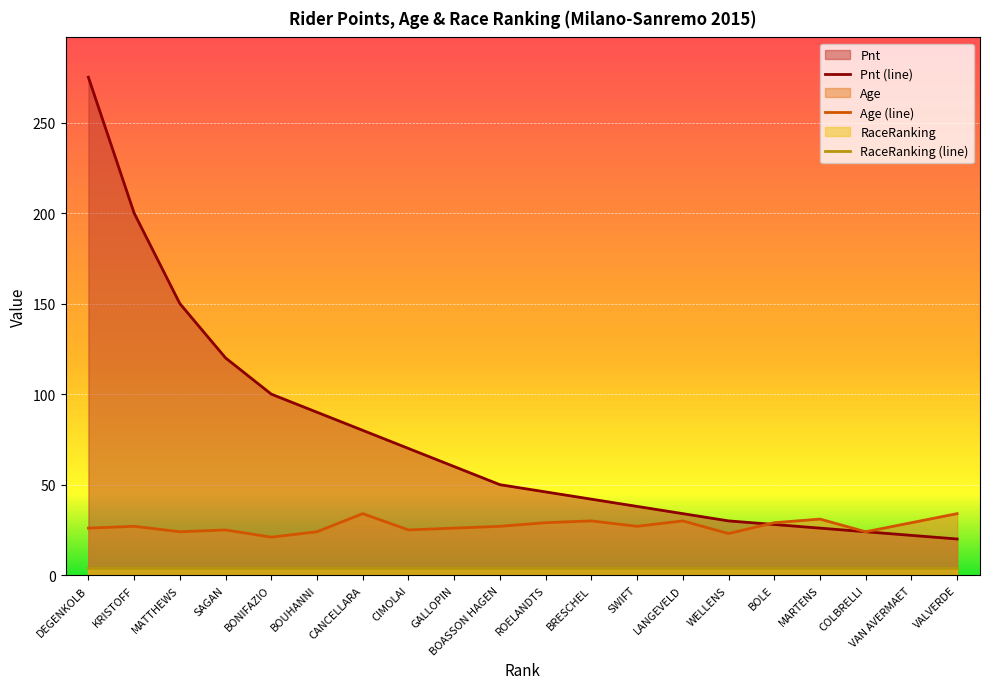

What are all the series names shown in the legend?

Pnt (line), Age (line), RaceRanking (line)